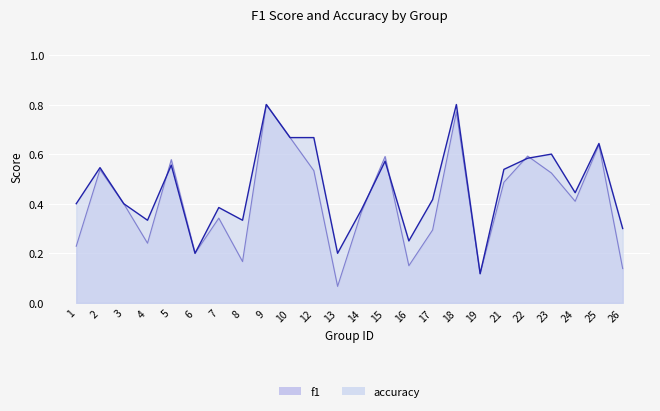

What is the sum of all accuracy values?

11.1